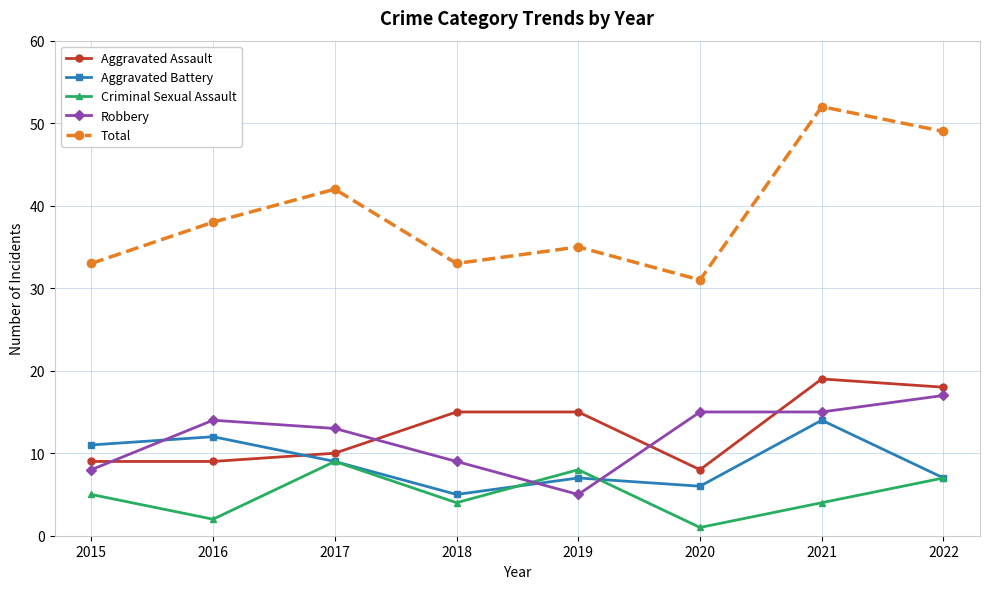

Which series has the widest spread of values?

Total